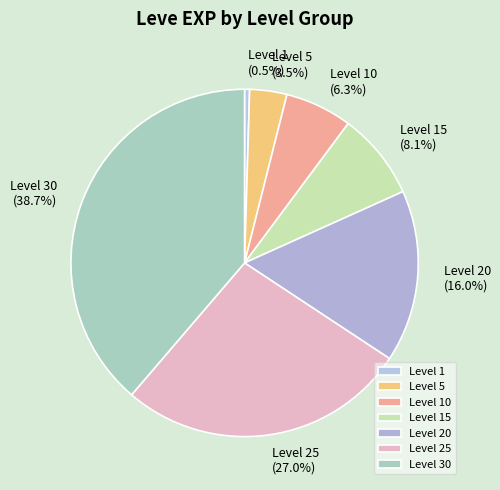

Combined, do Level 30 and Level 5 account for over 50%?

No